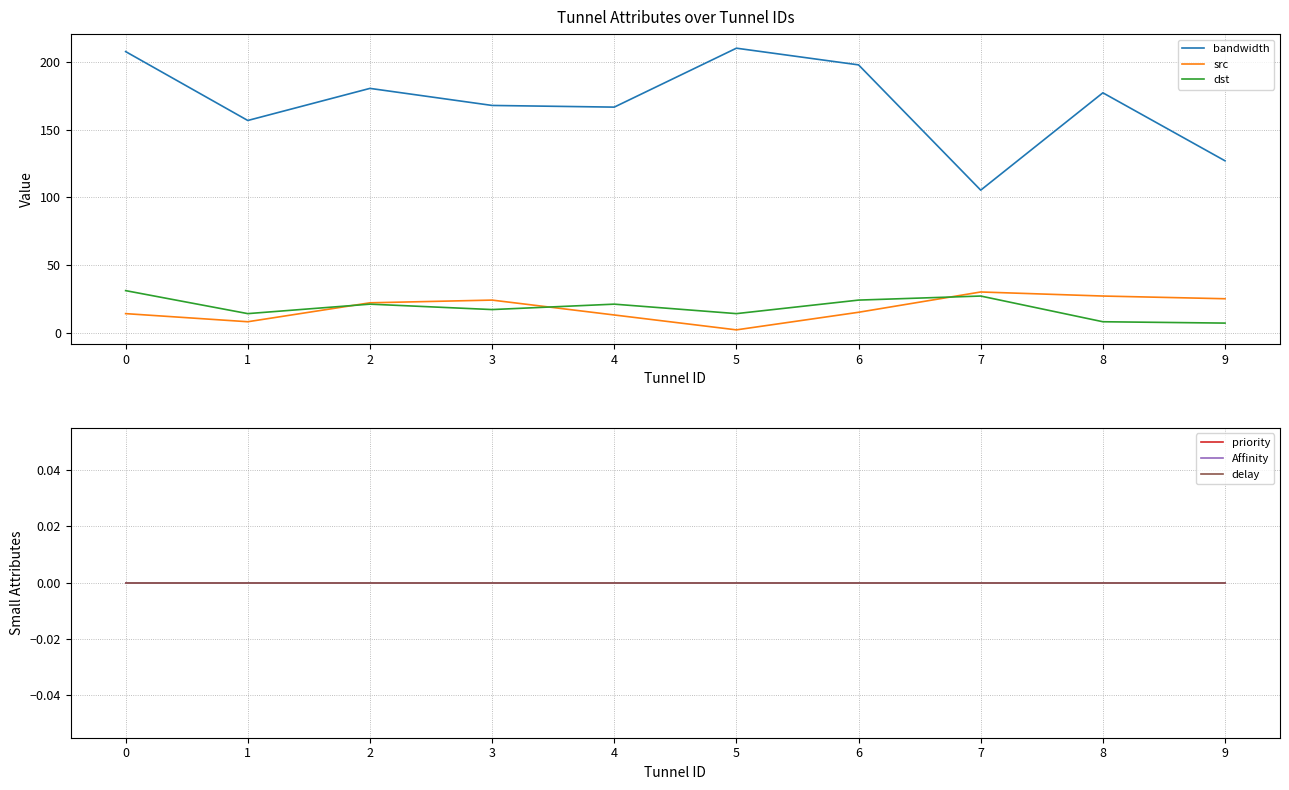

In src, how many points are lower than both neighbors (excluding endpoints)?

2